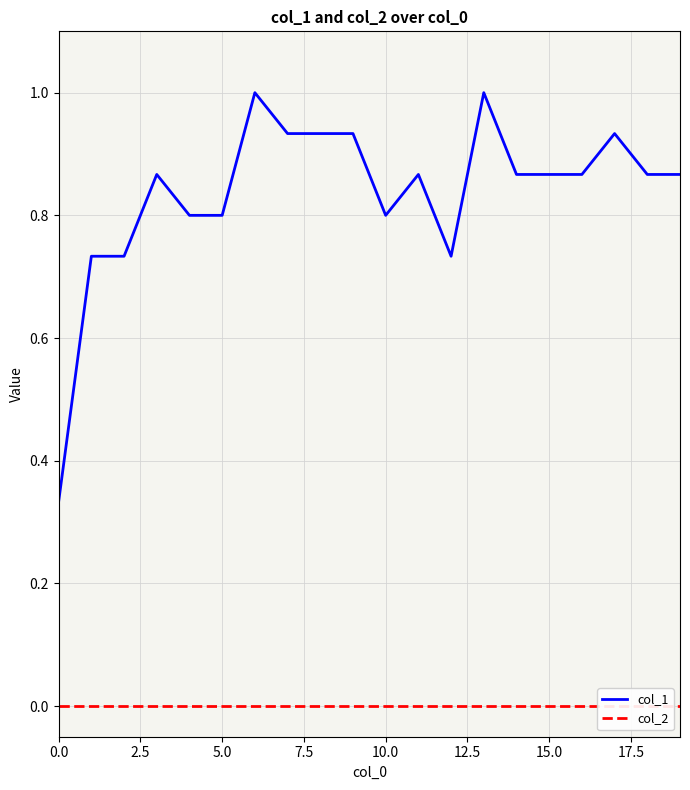

What is the sum of all col_1 values?

16.7